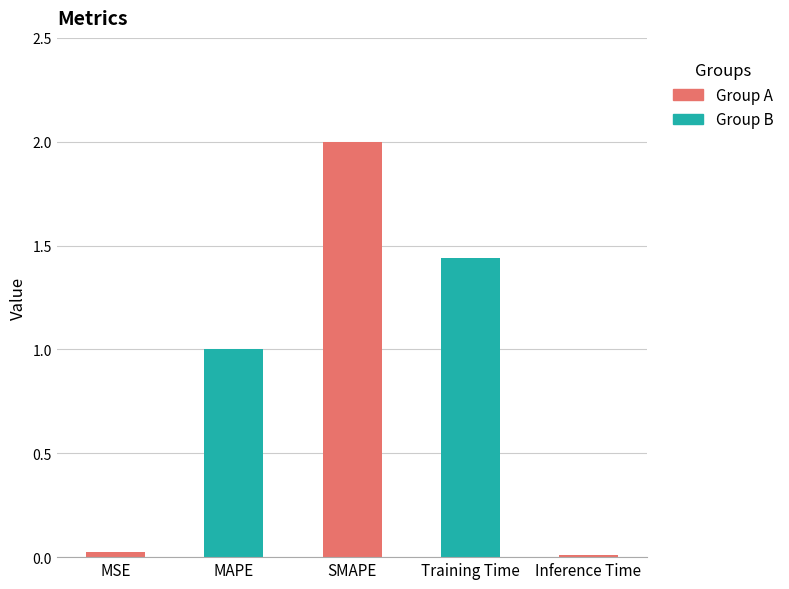

Count the number of values greater than 1.

3